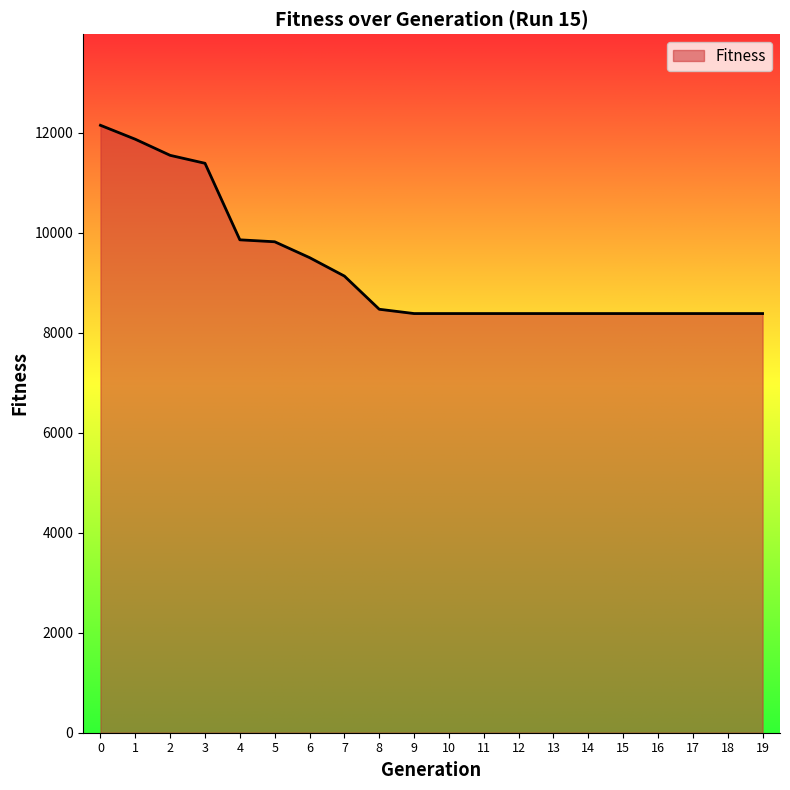

Is it true that the value at 1 is 11872?

True